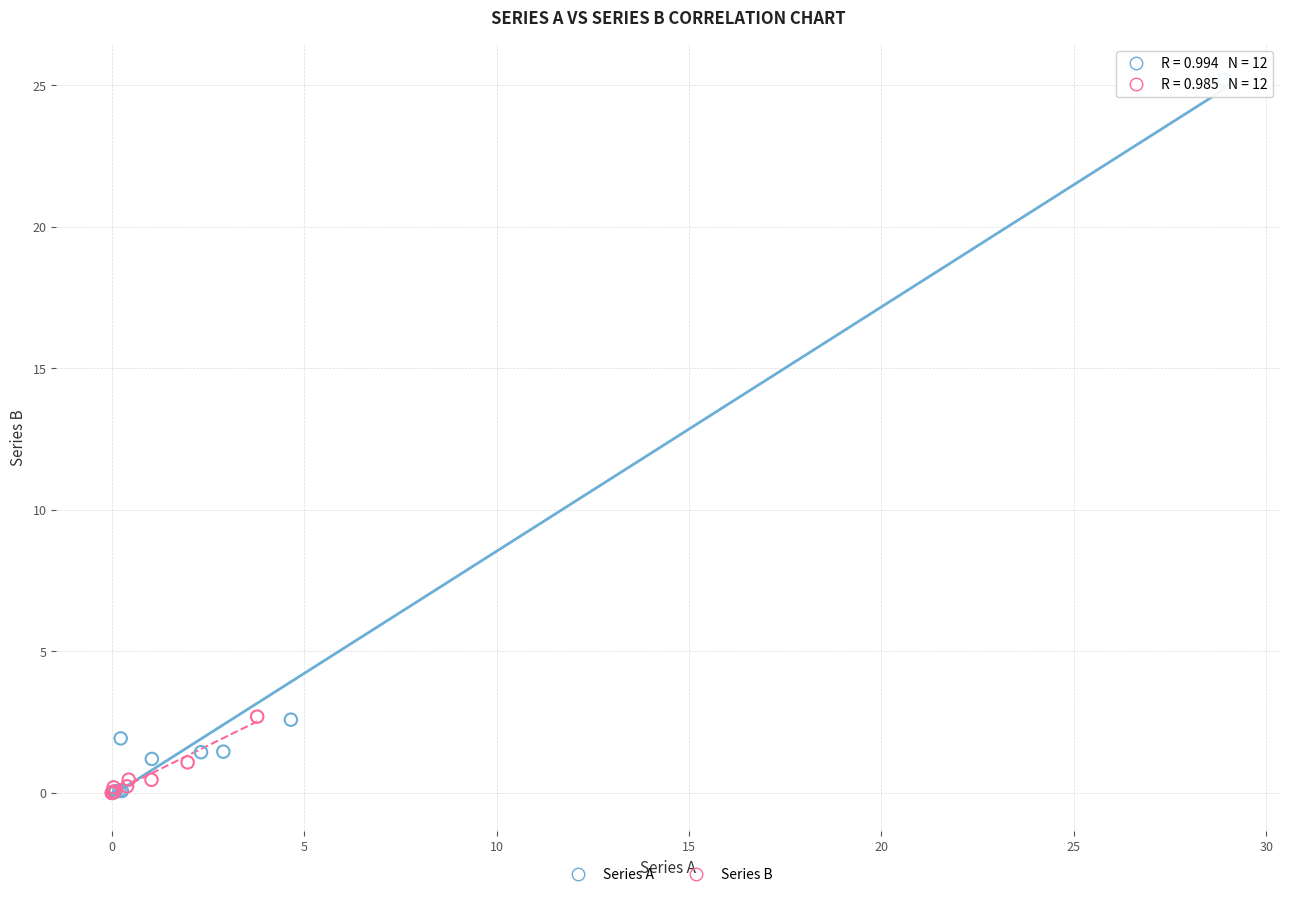

Which series has the widest spread of Y values?

Series A